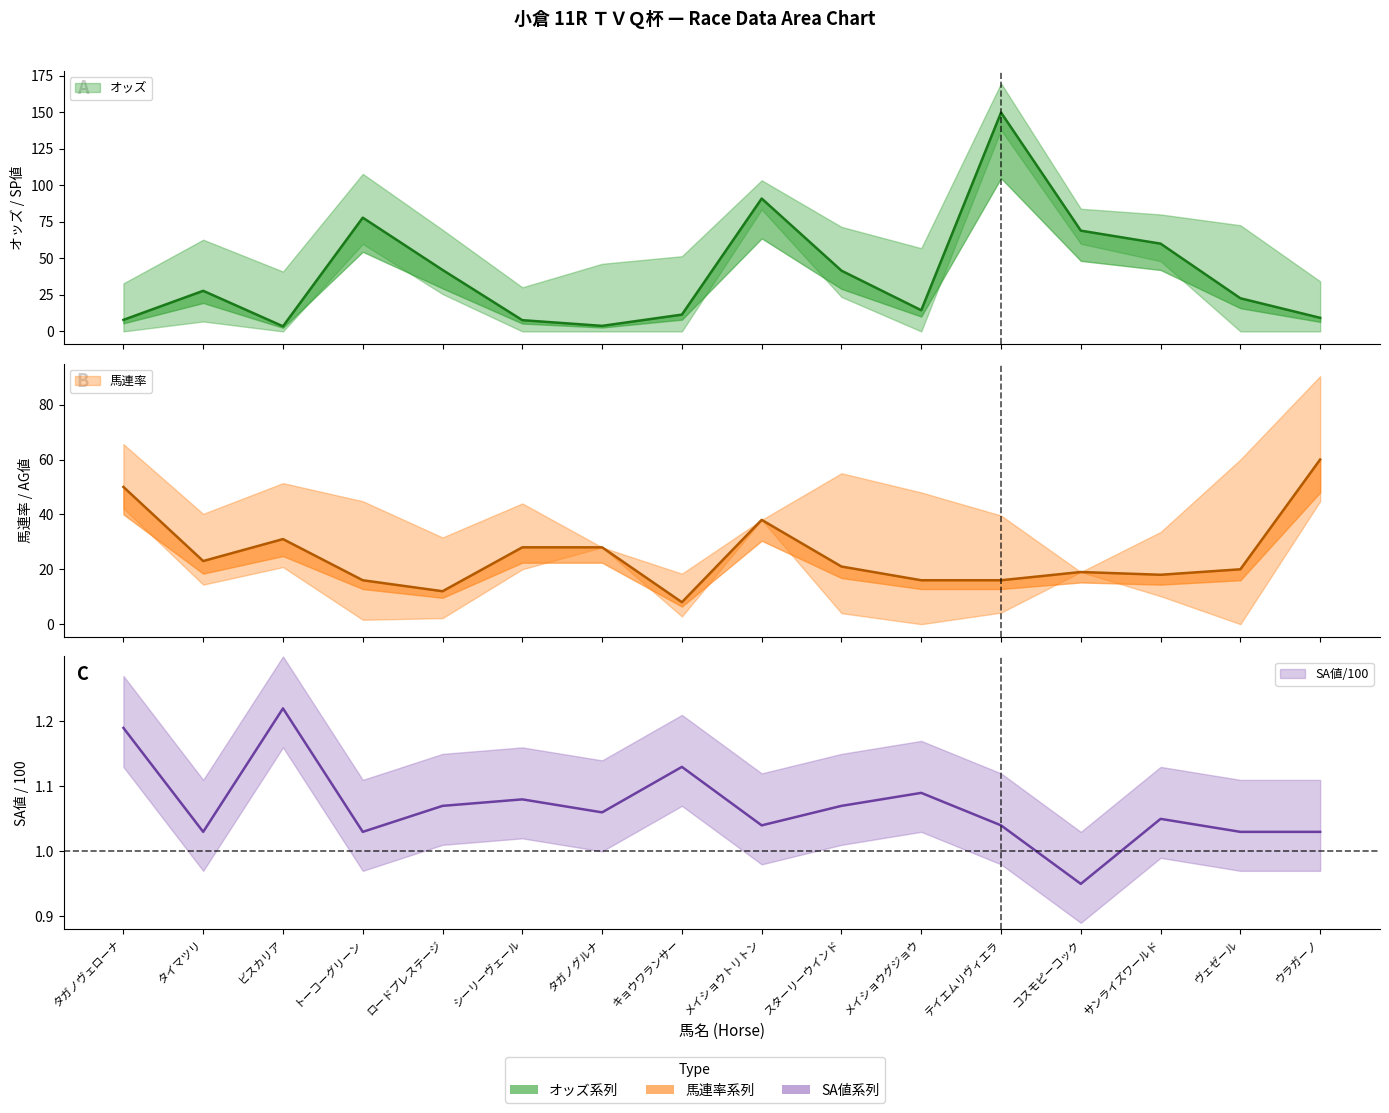

What is the greatest value displayed?

149.9